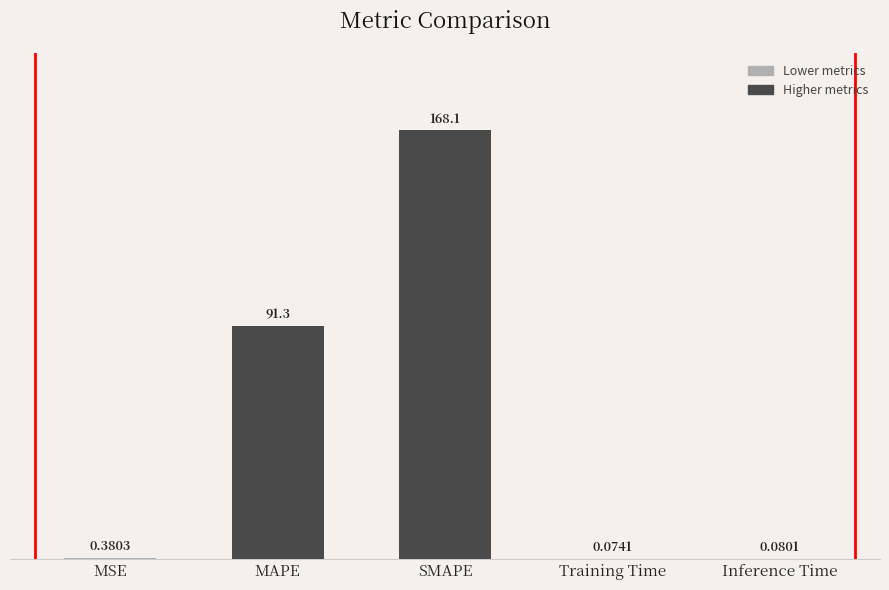

At which label is the value closest to 84?

MAPE